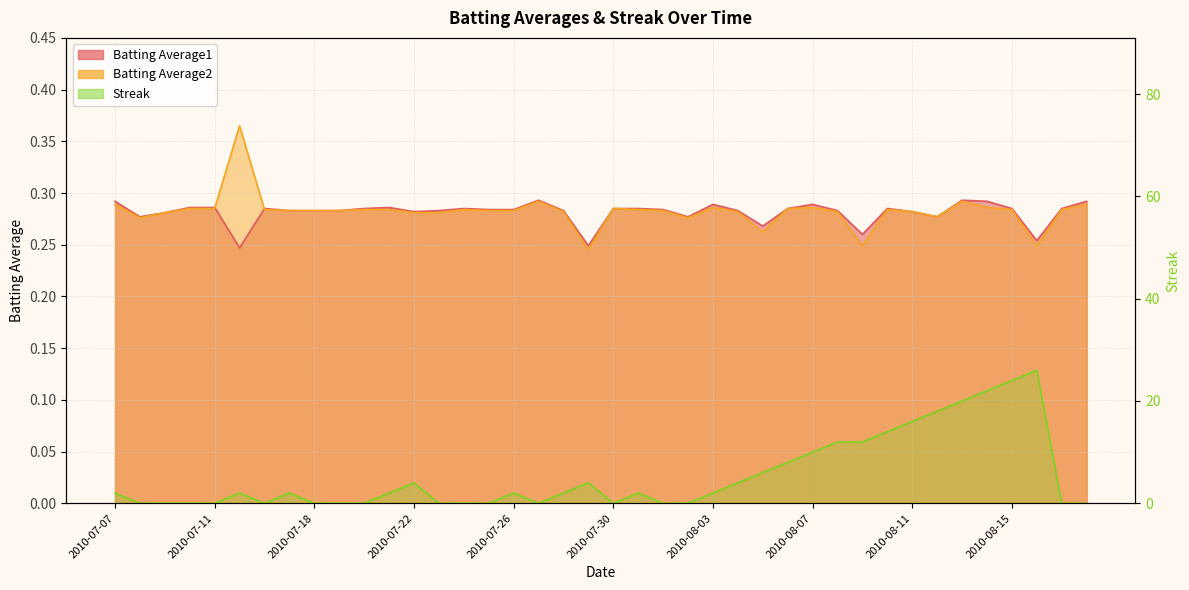

At how many categories does at least one series exceed 16?

5